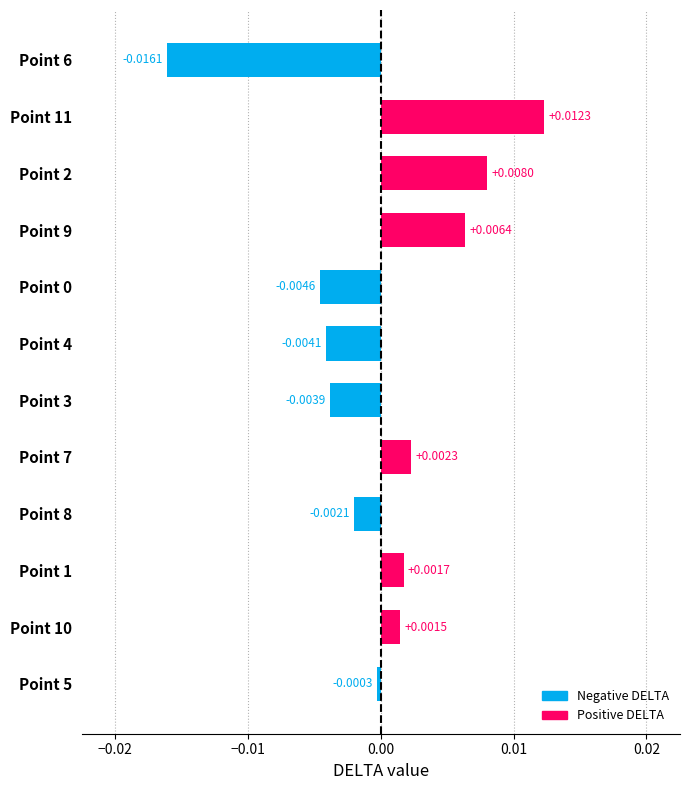

Count the number of data series in this chart.

1